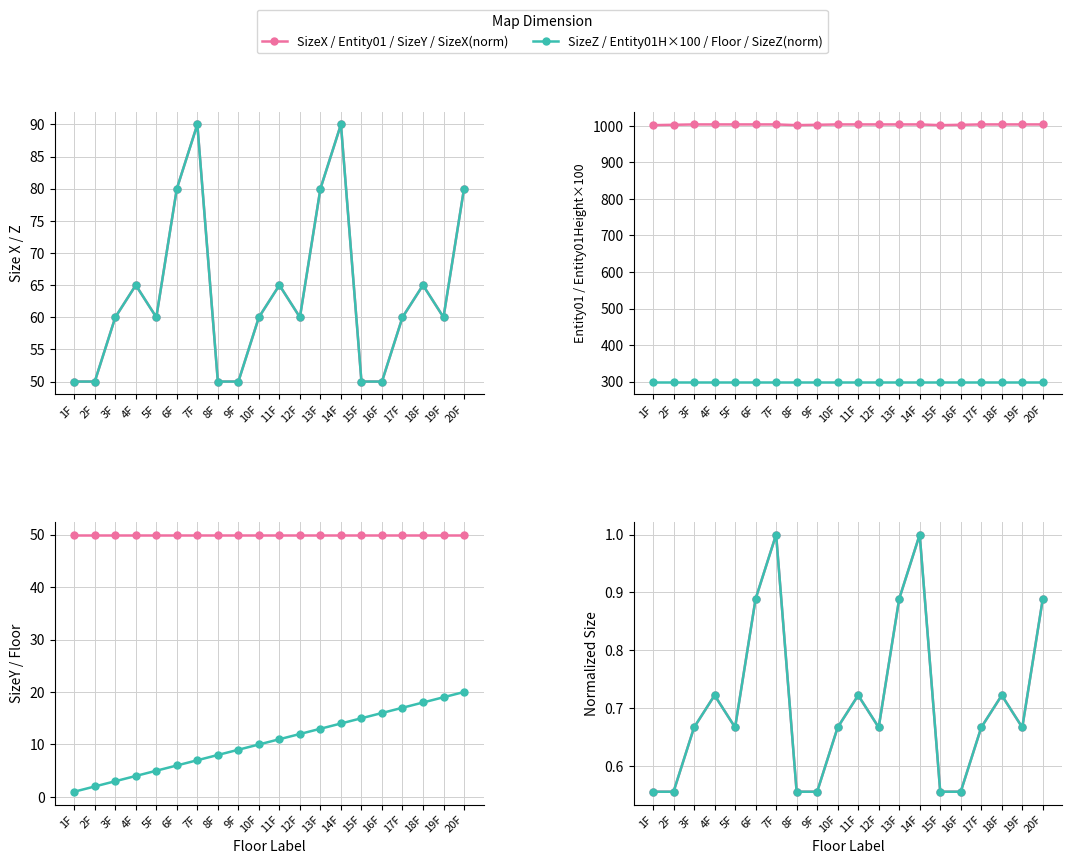

What is the difference between the maximum and minimum values in the SizeX series?

40